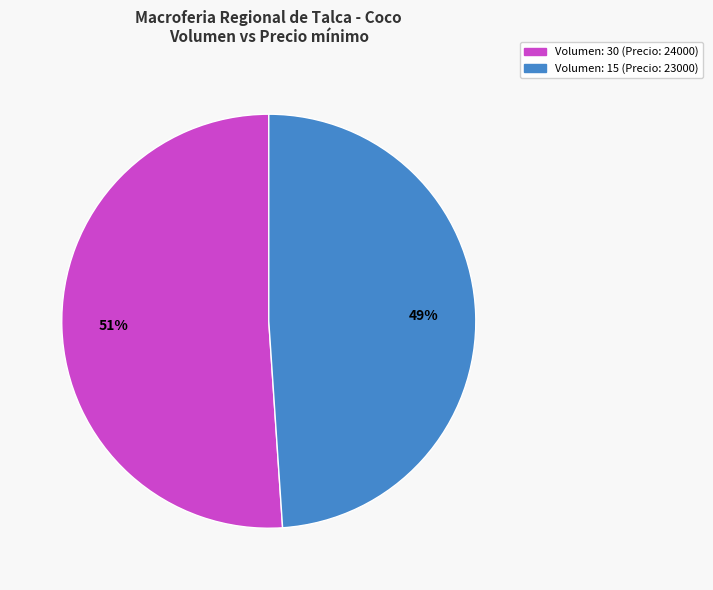

Is there a majority slice in this chart?

Yes